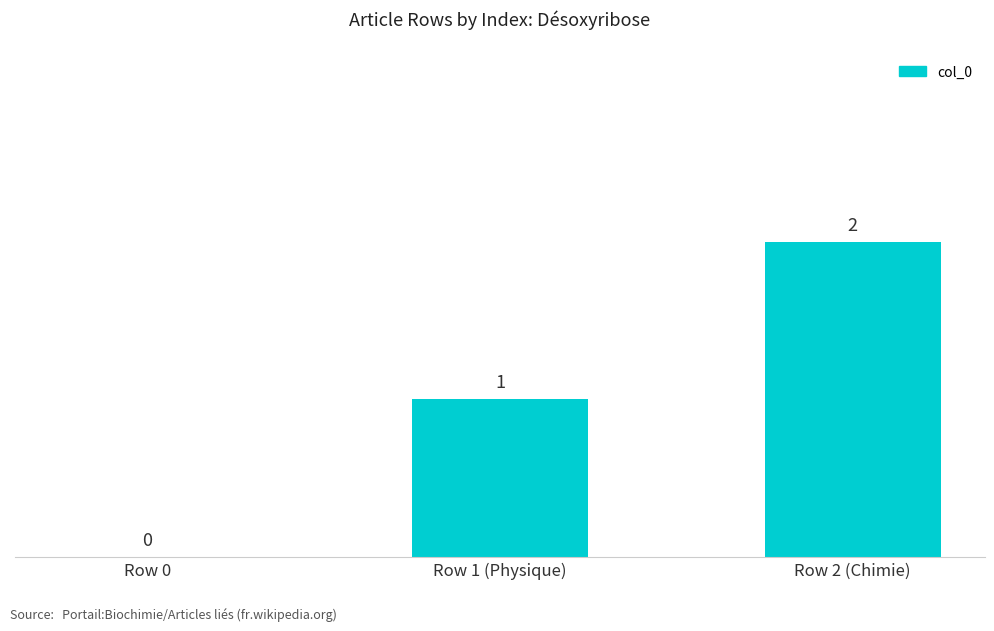

At which label is the value closest to 1?

Row 1 (Physique)